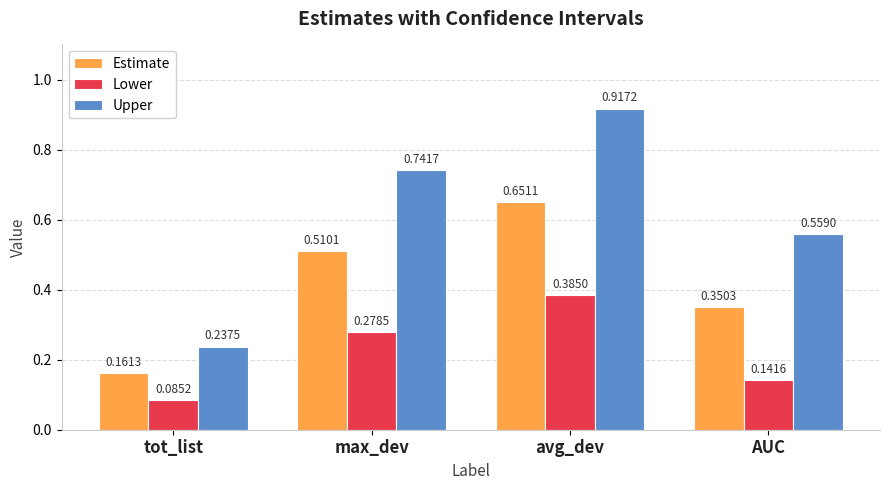

Which label corresponds to the smallest value in the chart?

tot_list